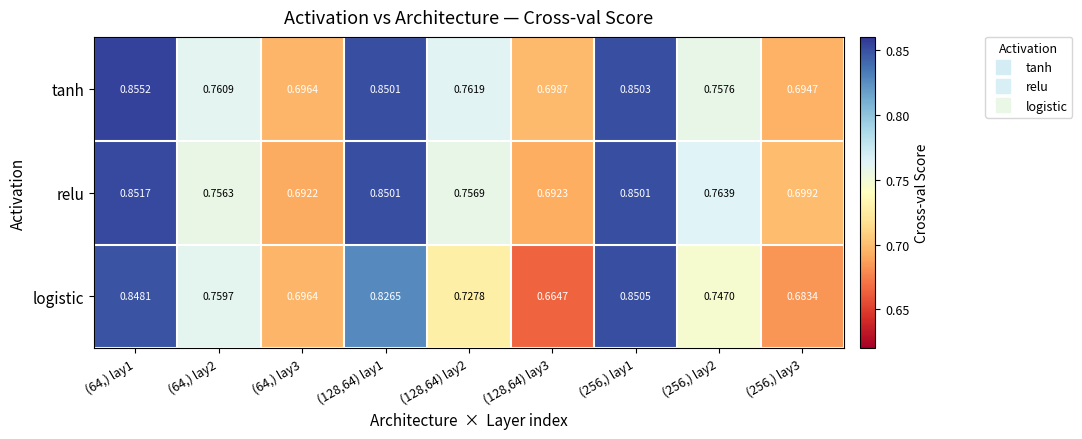

Which series has the widest spread of values?

logistic